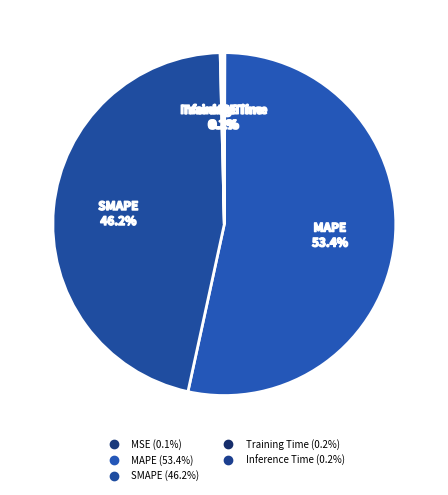

Rank the categories by value from highest to lowest.

MAPE, SMAPE, Inference Time, Training Time, MSE